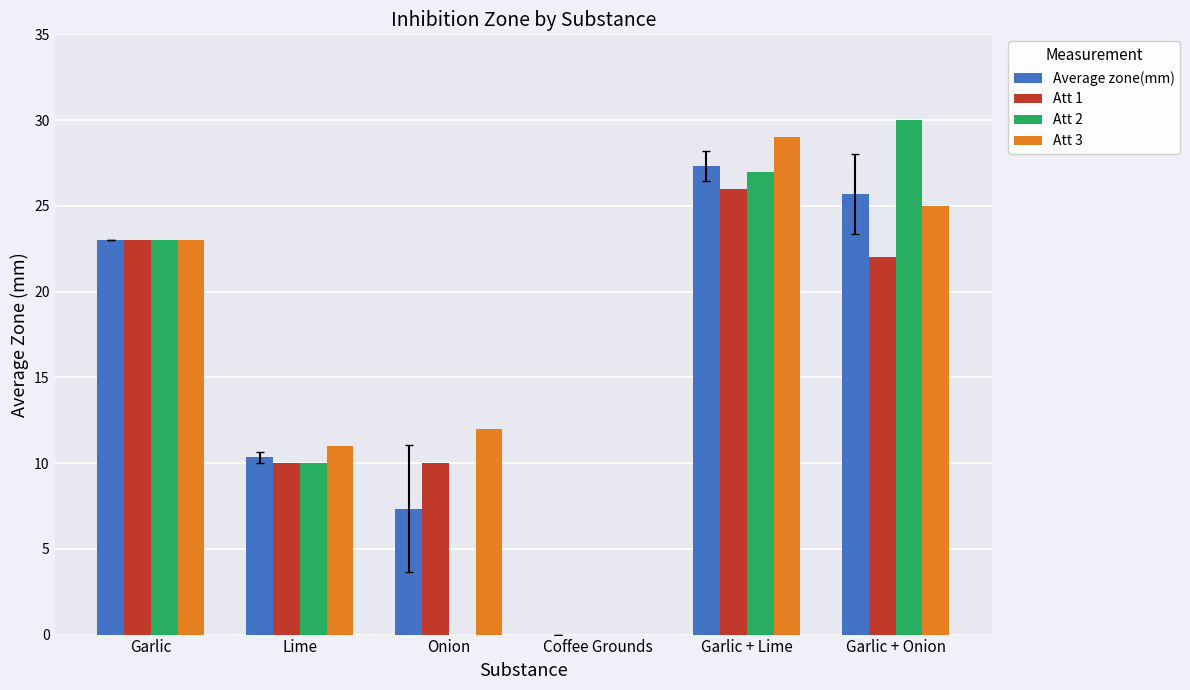

What is the highest value of the Att 2 series?

30.0